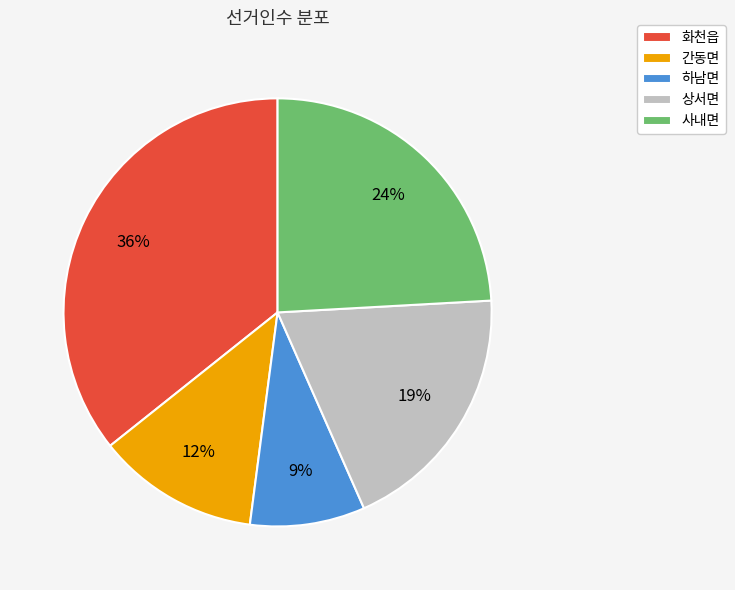

Is it true that 화천읍 is 23% of the pie?

False